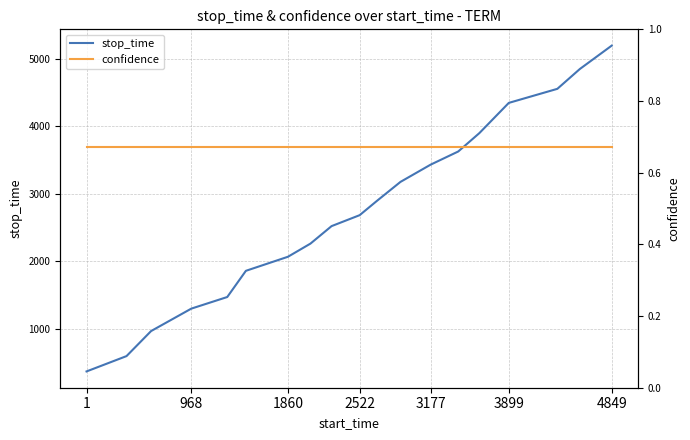

The value of stop_time at 4849 is 5194. True or false?

True